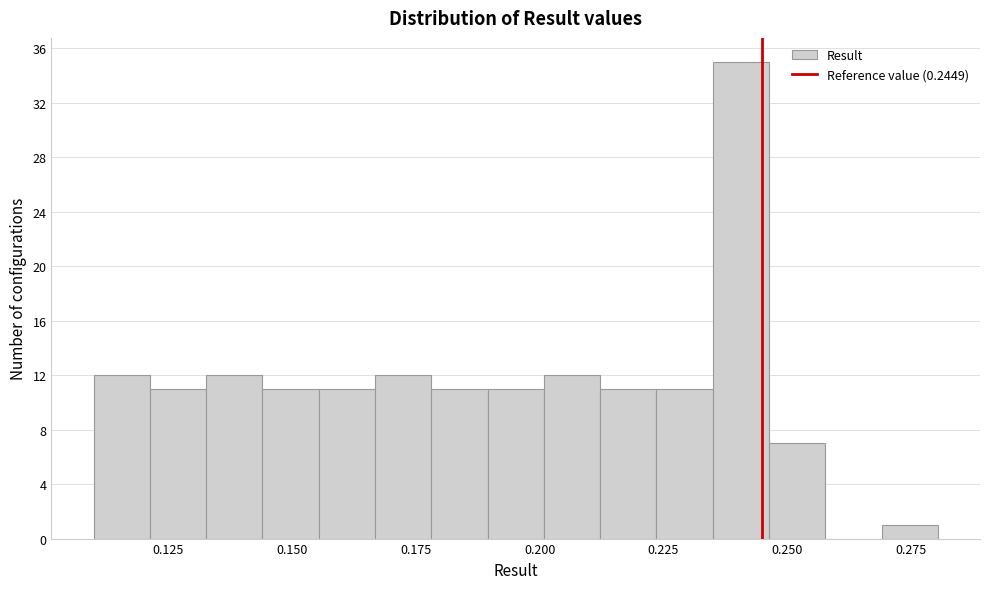

Read against the x-axis, roughly where is the centre of the tallest bar?

0.240